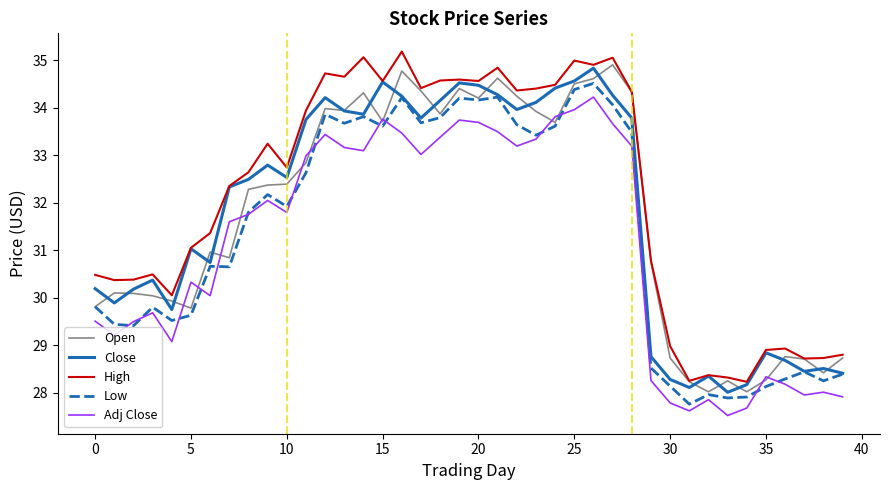

What is the minimum value for Close?

28.0